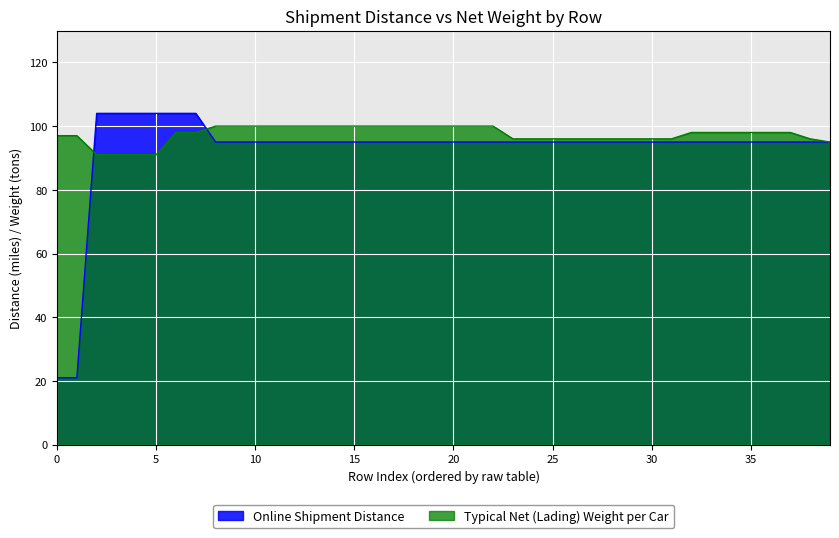

Which series ends up on top after the final intersection of Typical Net (Lading) Weight per Car and Online Shipment Distance?

Typical Net (Lading) Weight per Car